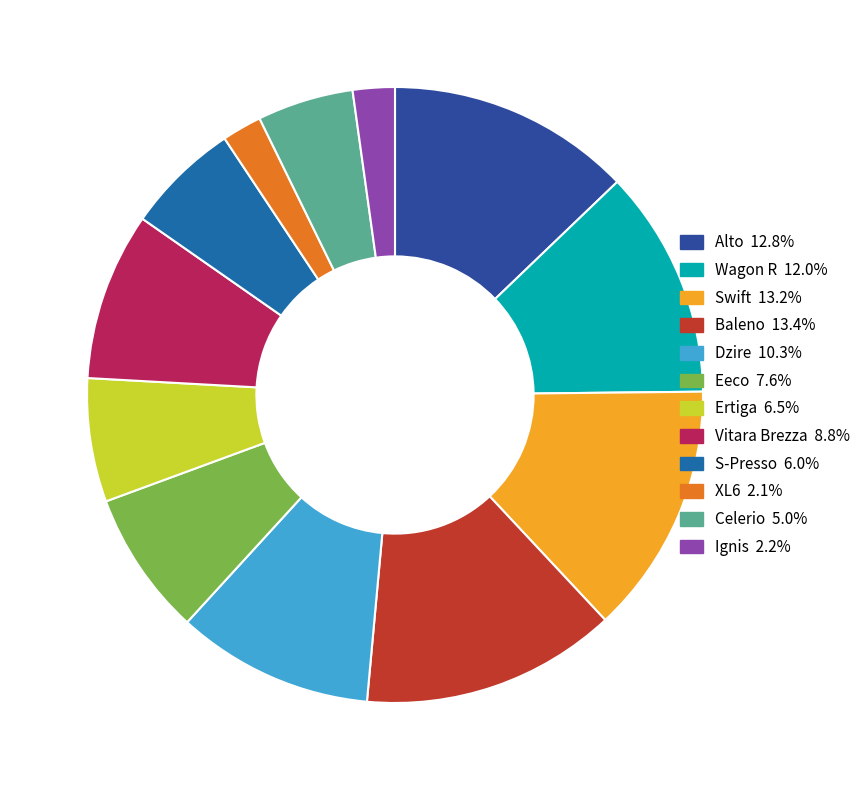

Approximately how many times larger is the value at S-Presso 6.0% compared to Ignis 2.2%?

2.7